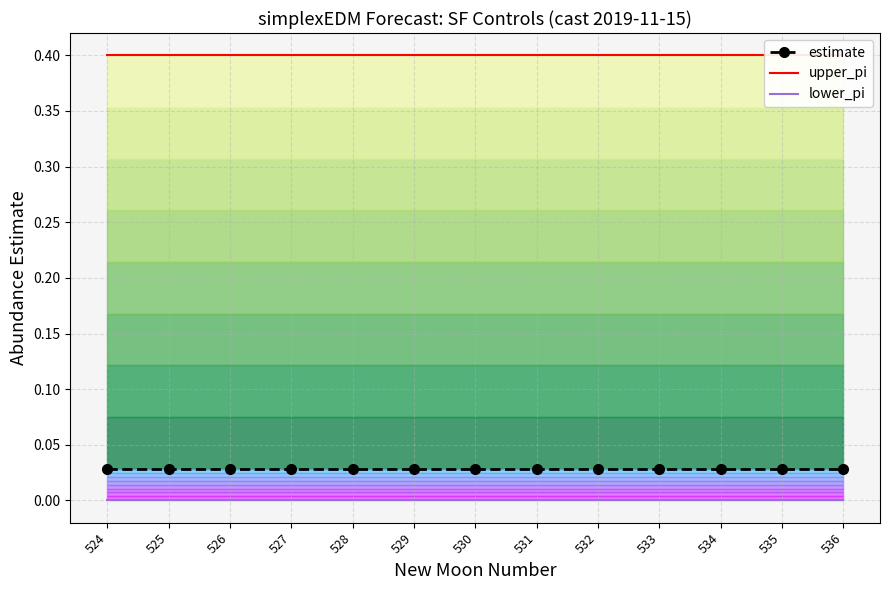

True or false: estimate has more than 1 points higher than both neighbors.

False